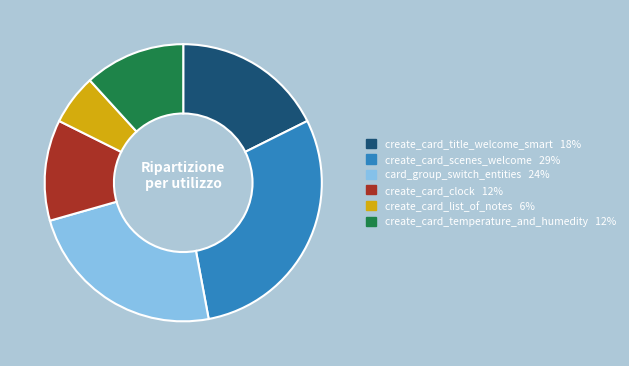

True or false: create_card_title_welcome_smart accounts for 18% of the total.

True